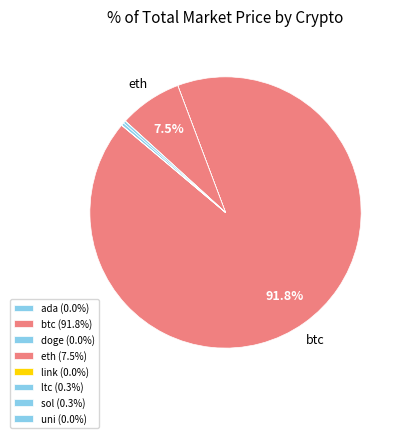

What percentage is the eth slice, to the nearest percent?

7%